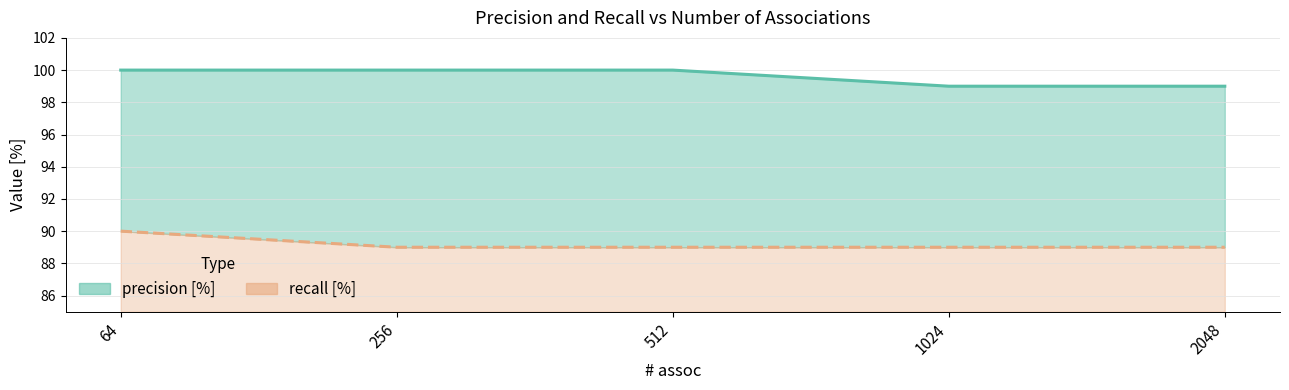

Rank the categories by value from lowest to highest.

256, 512, 1024, 2048, 64